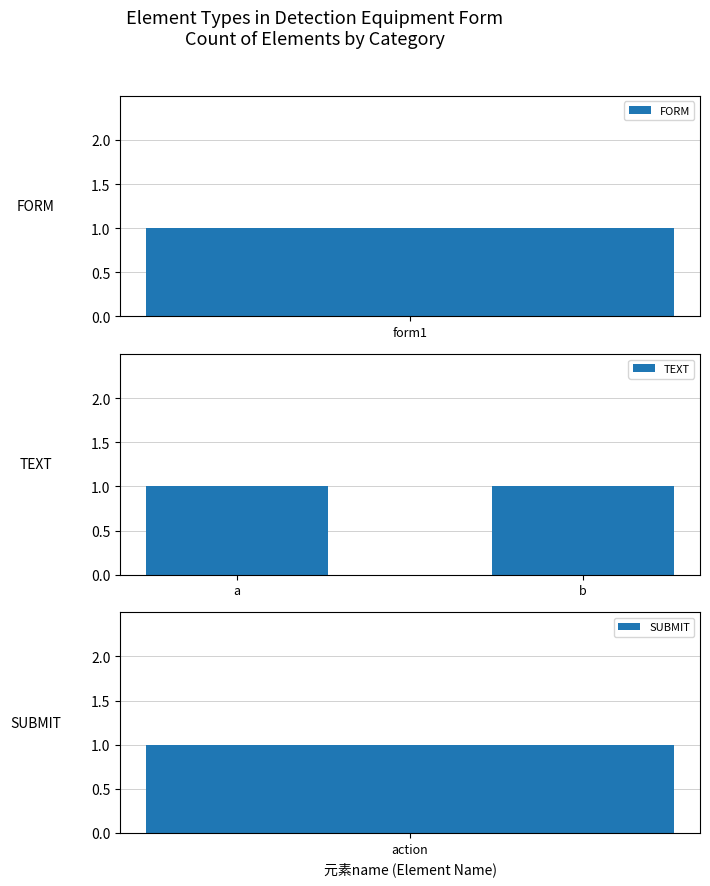

Which label corresponds to the smallest value in the chart?

FORM